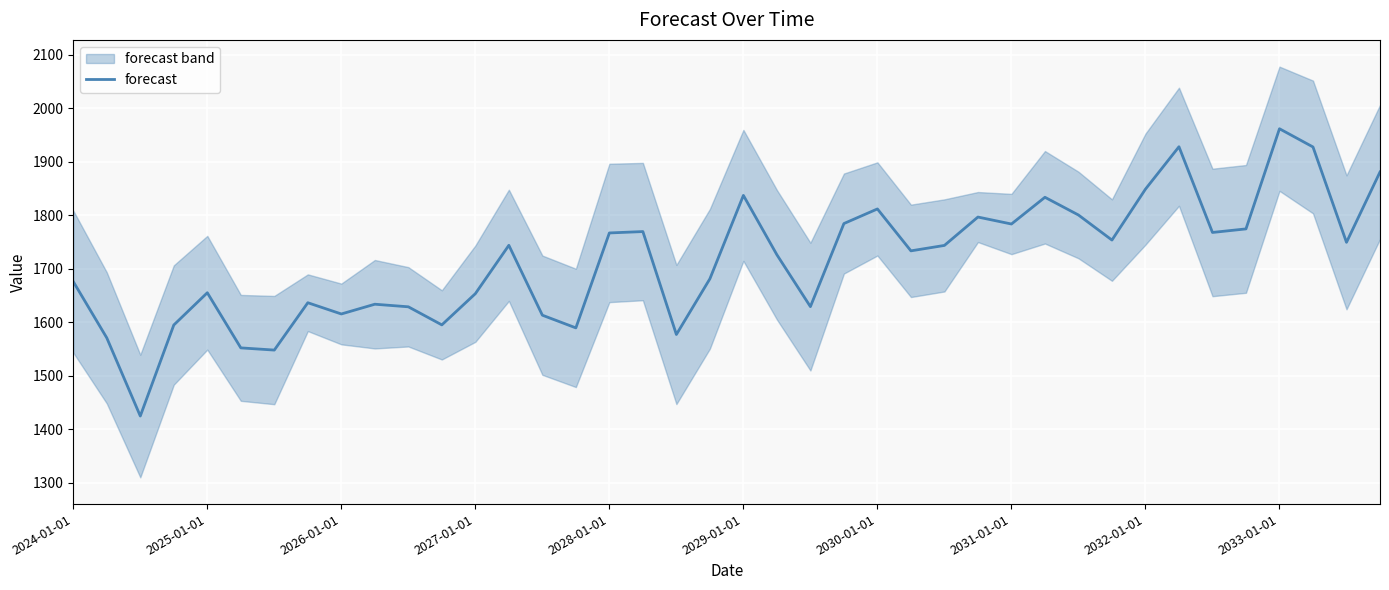

The value of forecast at 2027-01-01 is 1653.6. True or false?

True